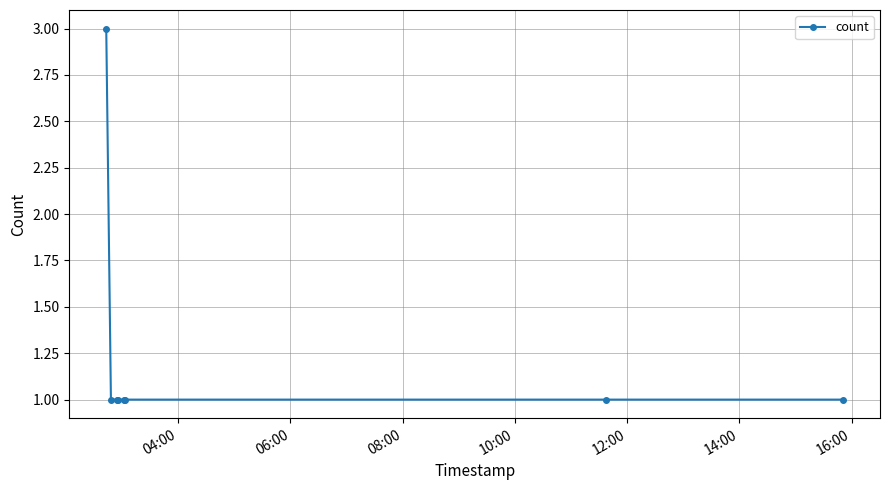

What is the maximum value shown in the chart?

3